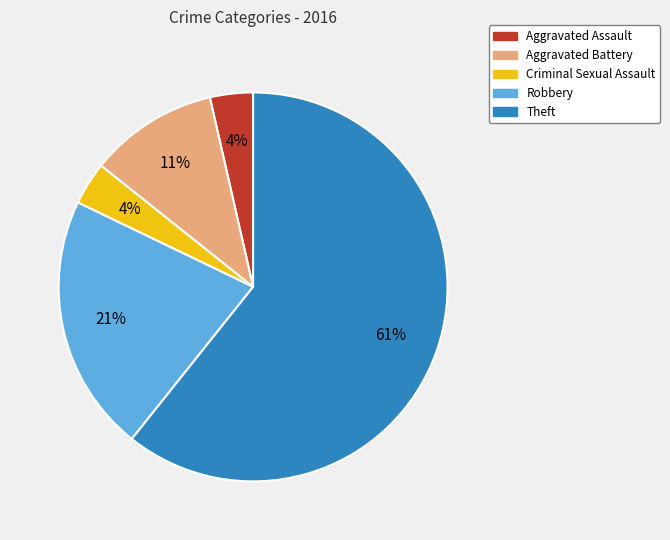

How many slices are in this pie chart?

5